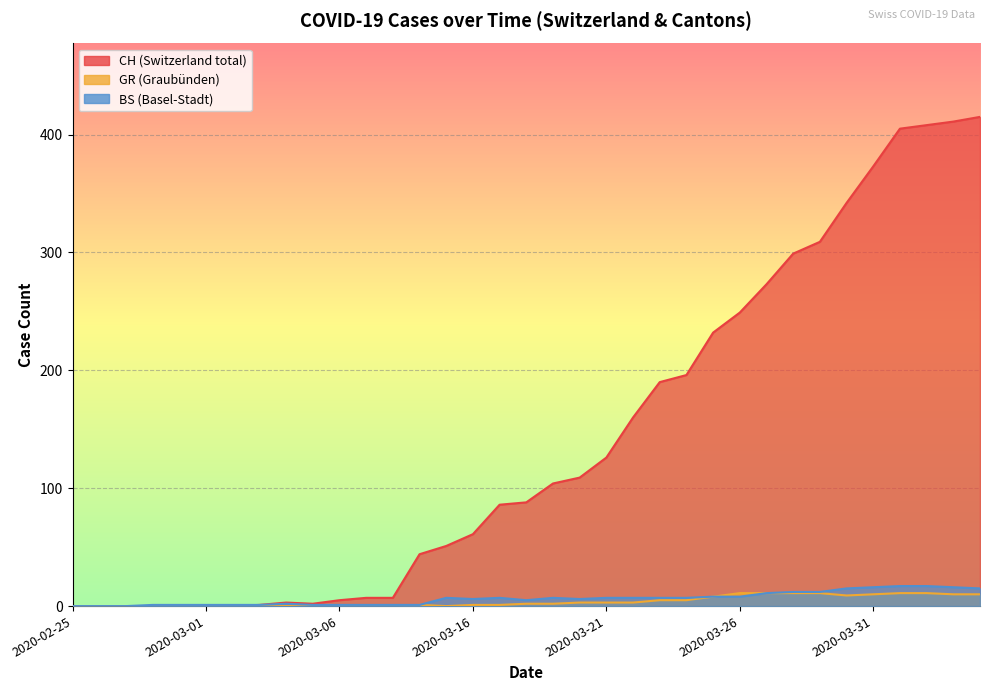

What is the total value across all series at 2020-03-22?

170